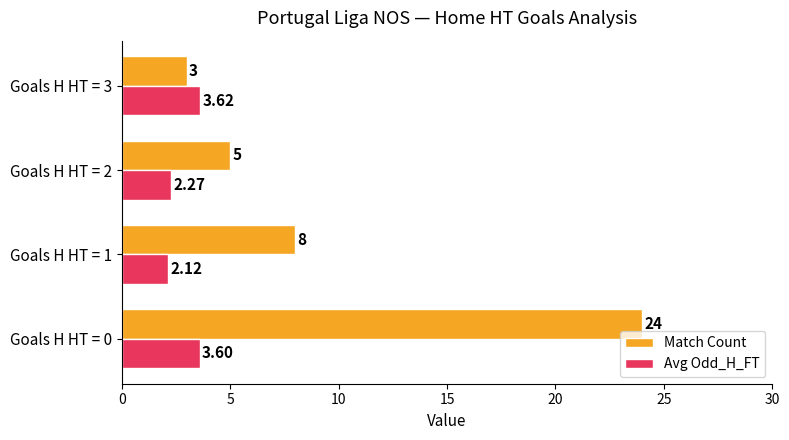

Rank the series at Goals H HT = 1 from highest to lowest value.

Match Count, Avg Odd_H_FT